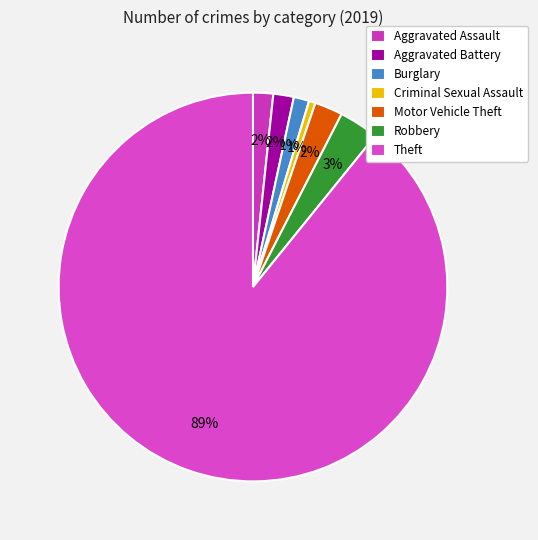

Which category has the smallest portion of the pie?

Criminal Sexual Assault